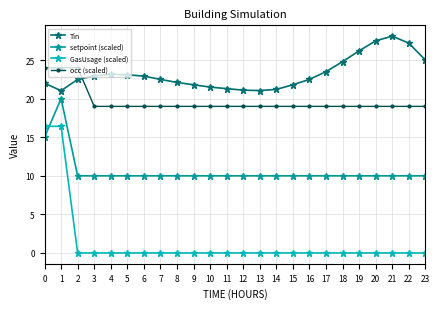

How many lines are shown in the chart?

4